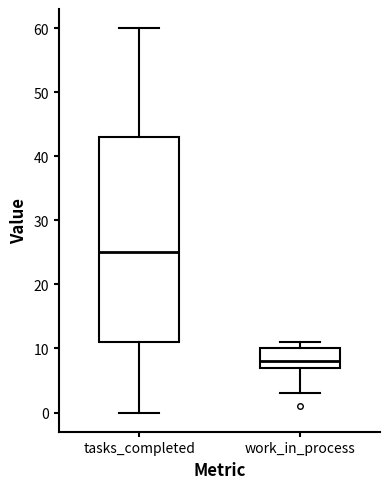

Where does the median line of the box for tasks_completed sit on the y-axis? The values are not printed on the chart, so give them approximately, as read against the axis.

25